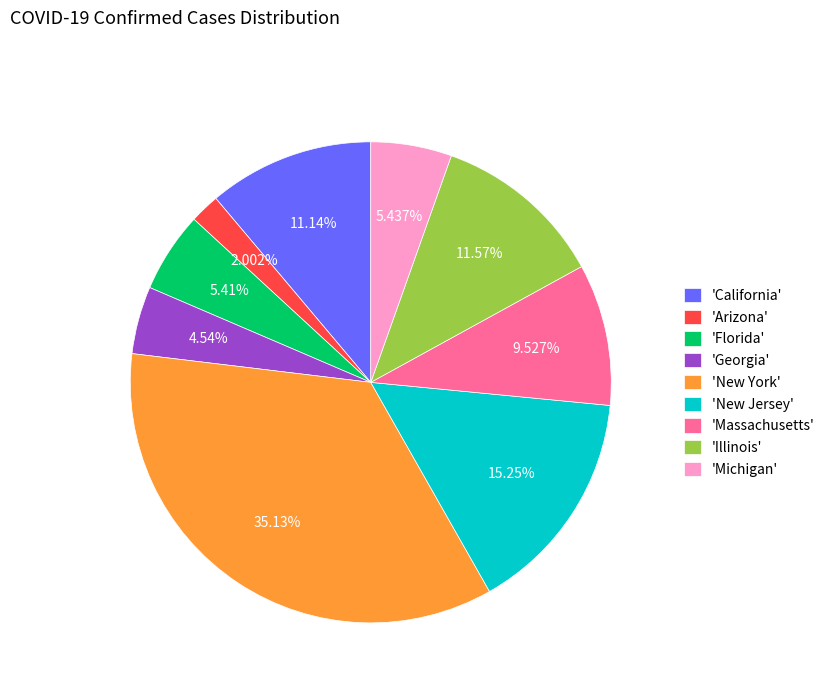

Is the sum of 'Illinois' and 'New York' greater than half?

No